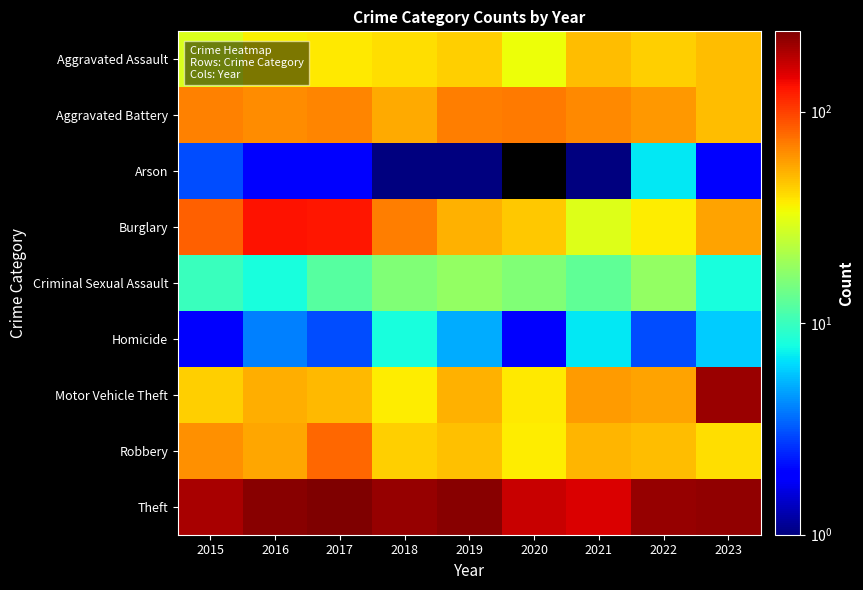

What is the total value across all series at 2019?

516